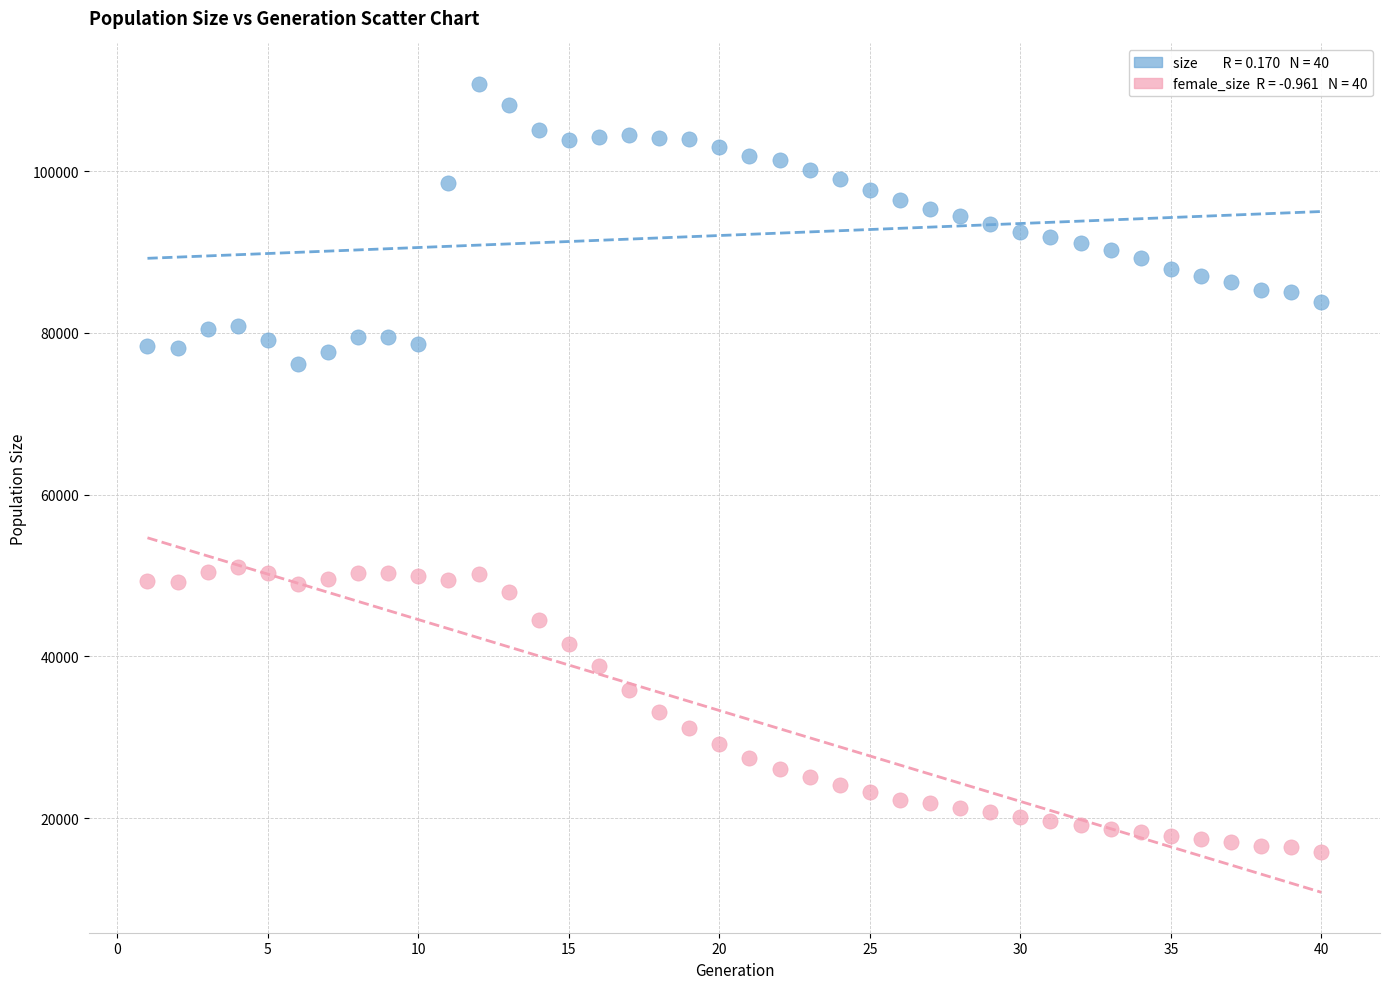

Across all data points, what is the range of X values (max minus min)?

39